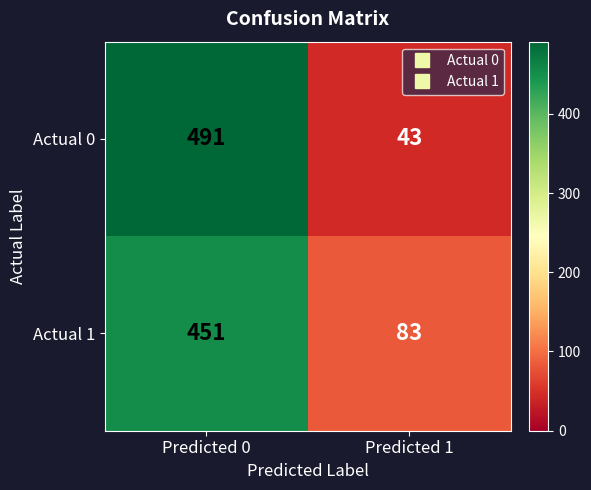

True or false: Actual 1 has a value of 46 at Predicted 1.

False